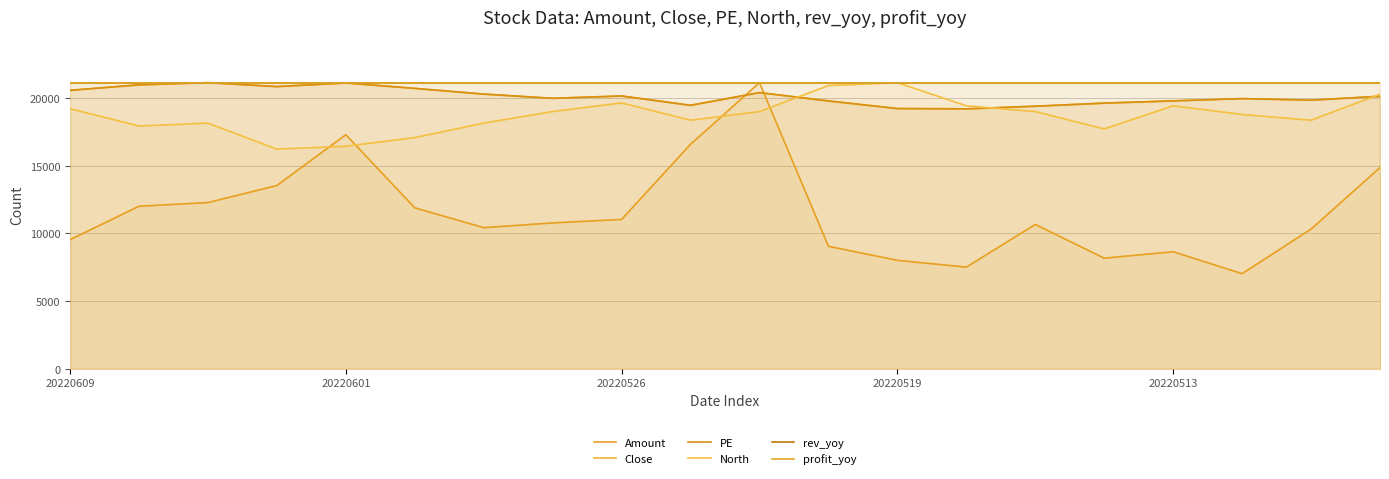

True or false: North and profit_yoy intersect in this chart.

False